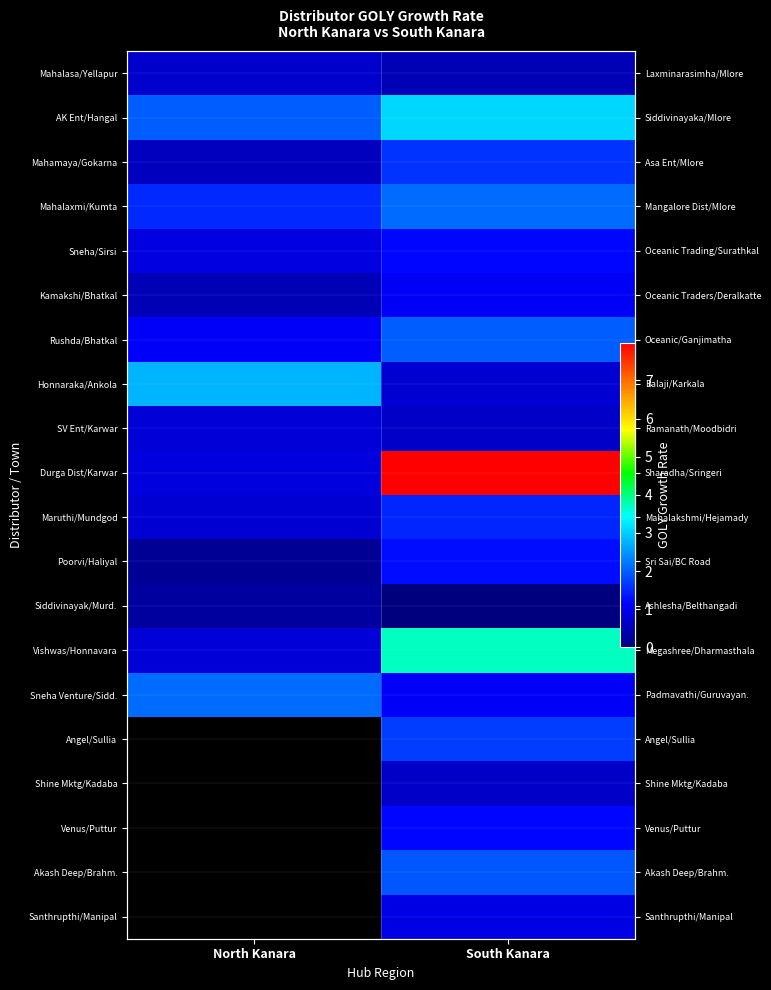

Where is Honnaraka/Ankola nearest to the value 1?

South Kanara